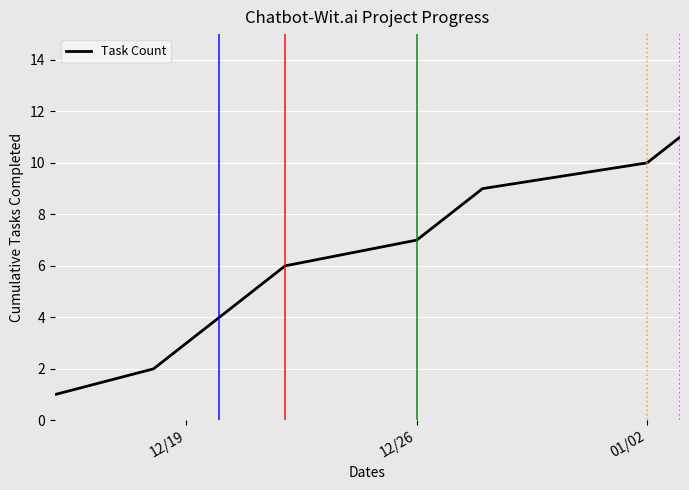

Is this an area chart (filled region under the line)?

No